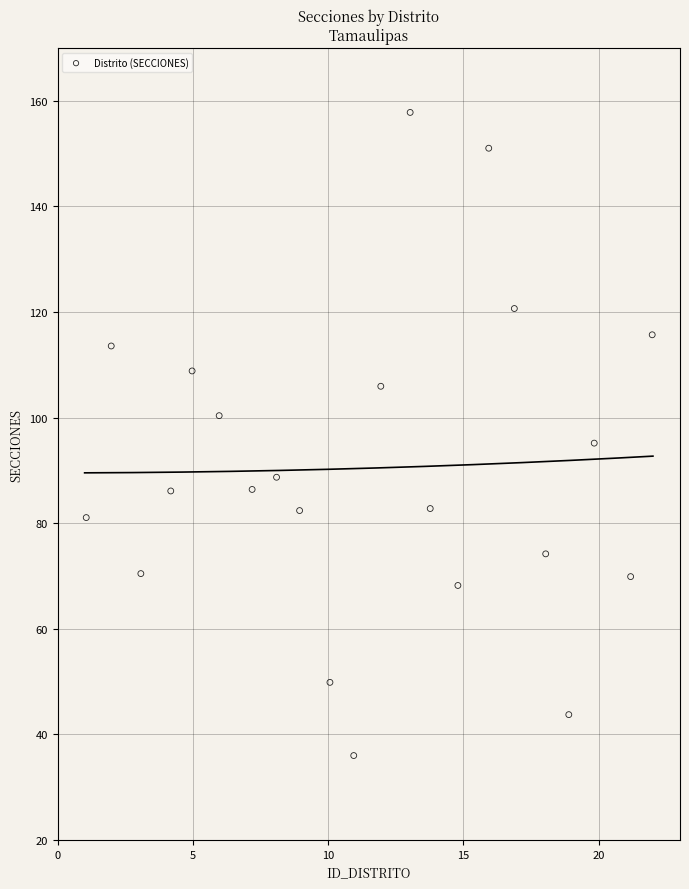

What is the range of Y values (max minus min)?

121.8